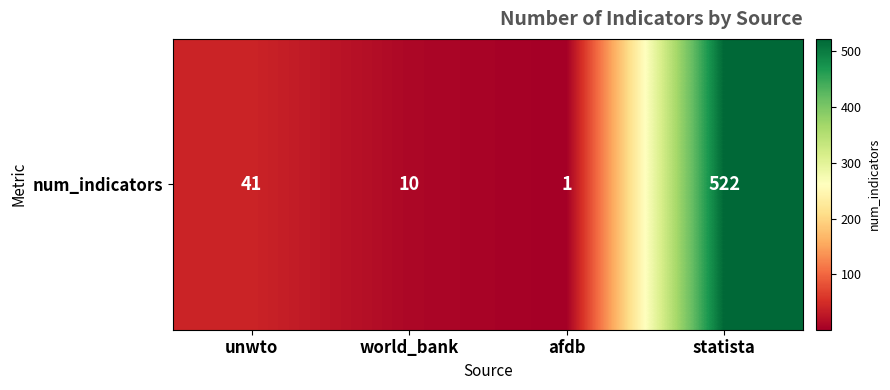

What is the sum of all values?

574